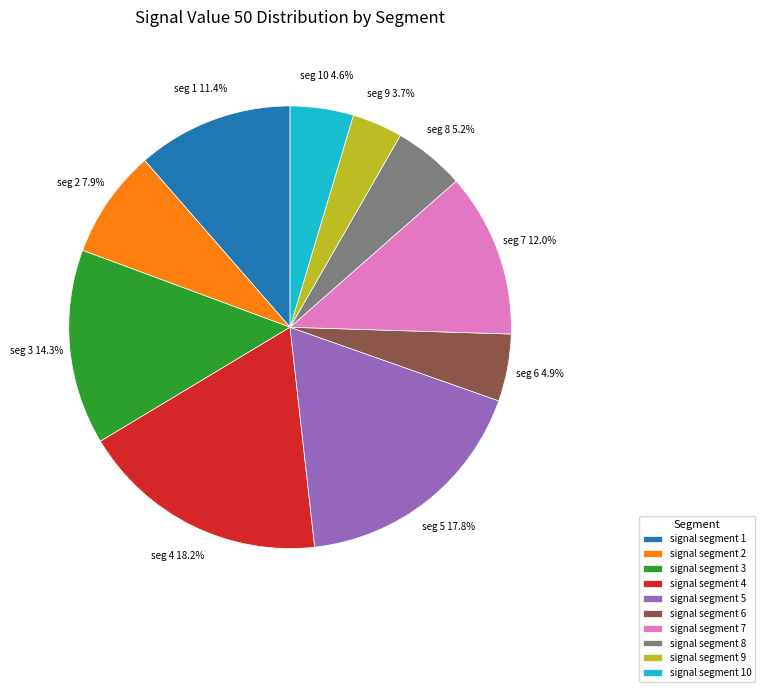

Does signal segment 6 represent more than half of the total?

No